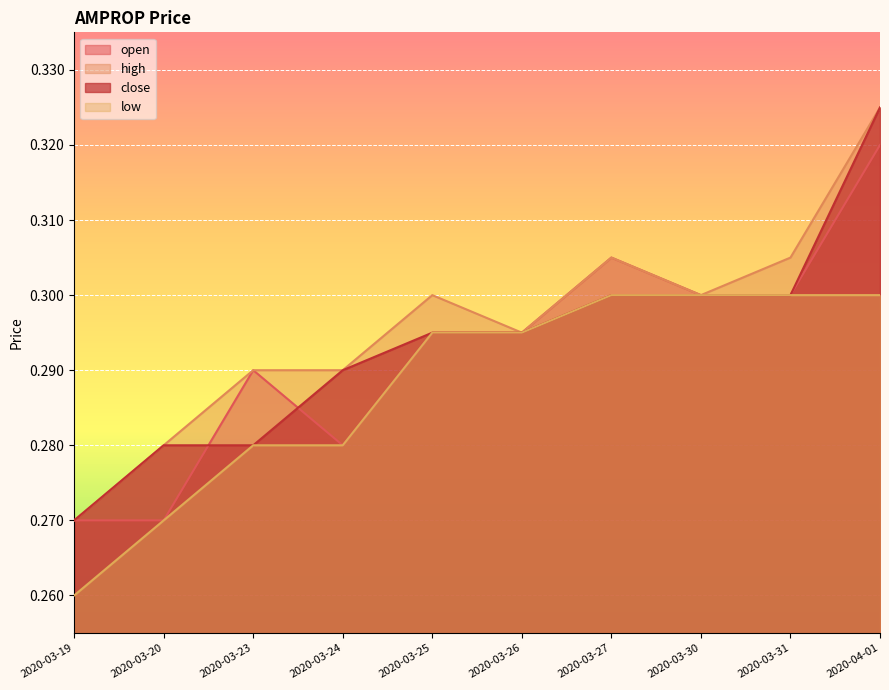

How many close values are between 0 and 1?

10